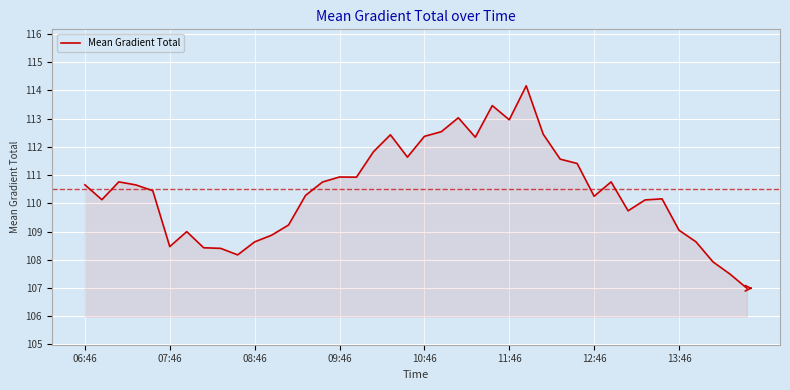

What is the maximum value shown in the chart?

114.2